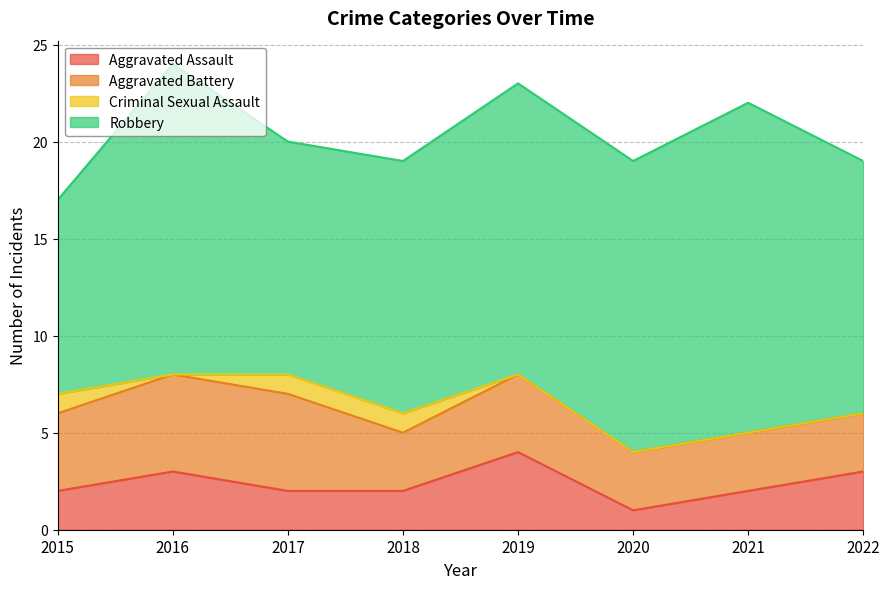

What is the value of the Aggravated Battery point at the 6th from the left?

3